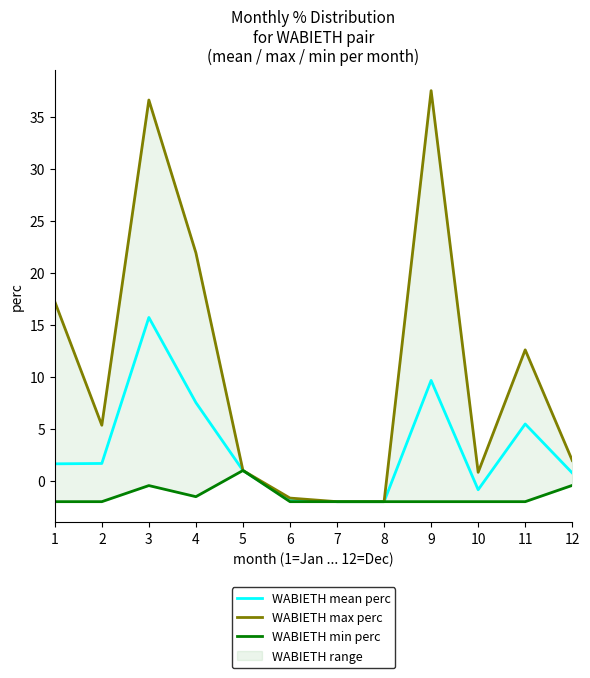

The value of WABIETH max perc at 11 is 12.6. True or false?

True